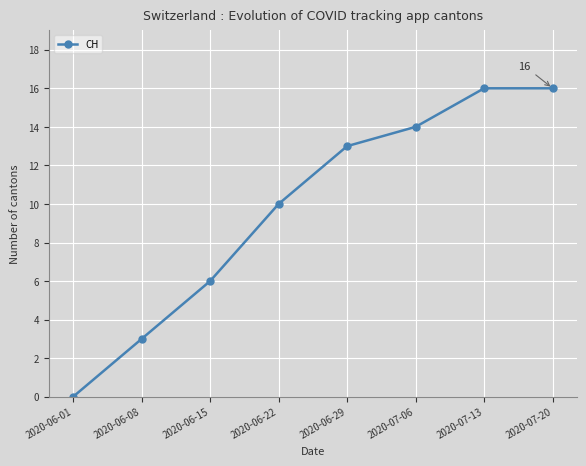

What is the difference between the values at 2020-06-01 and 2020-06-08?

3